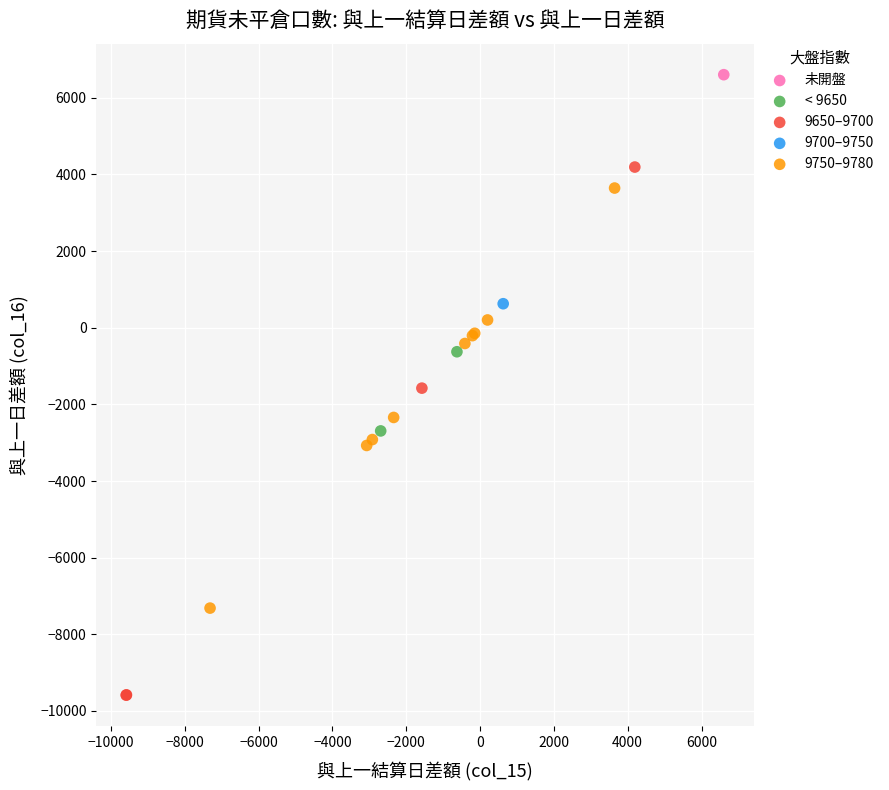

Which series reaches the maximum Y coordinate?

未開盤